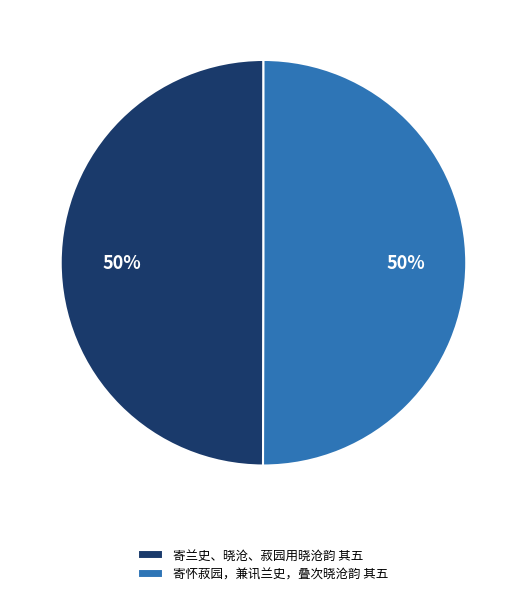

To the nearest percent, what portion does 寄兰史、晓沧、菽园用晓沧韵 其五 represent?

50%